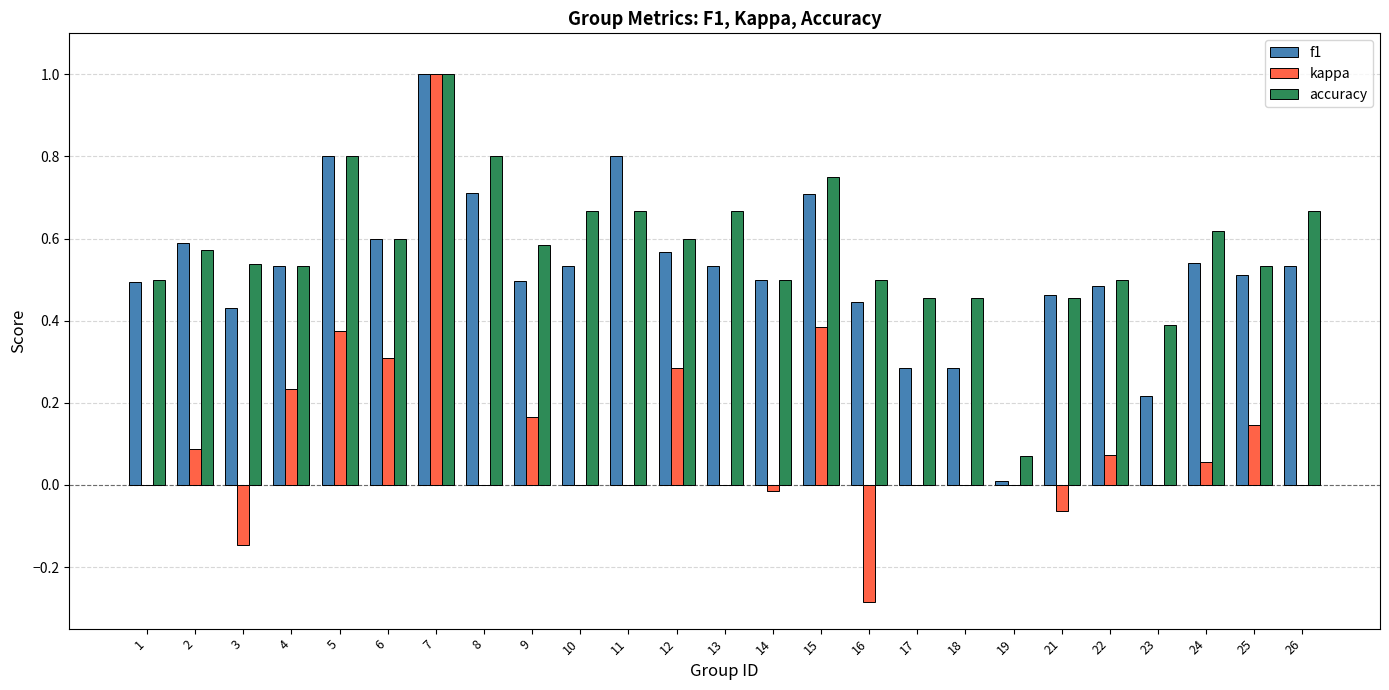

Which series changed the most between 11 and 15?

kappa